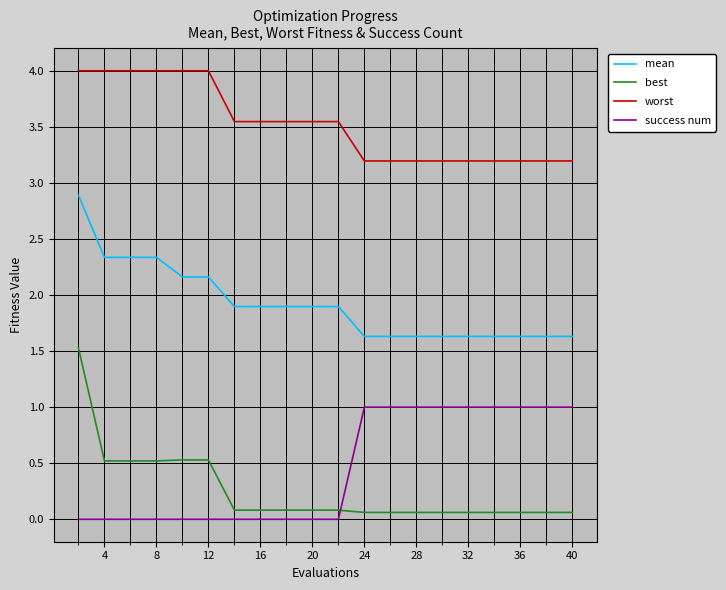

At how many categories does at least one series exceed 1?

20